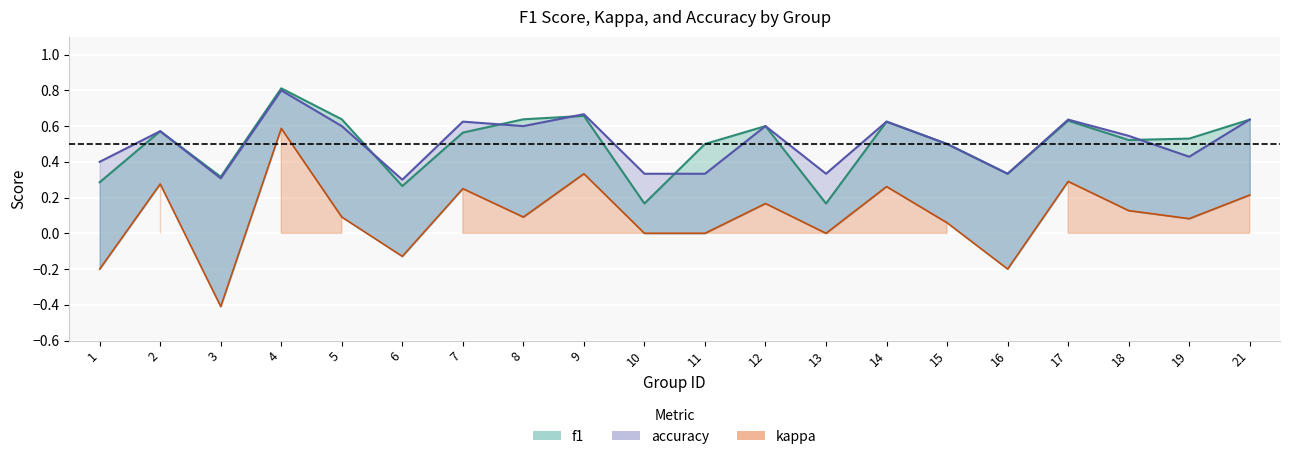

Count the accuracy values in the range 0 to 1.

20